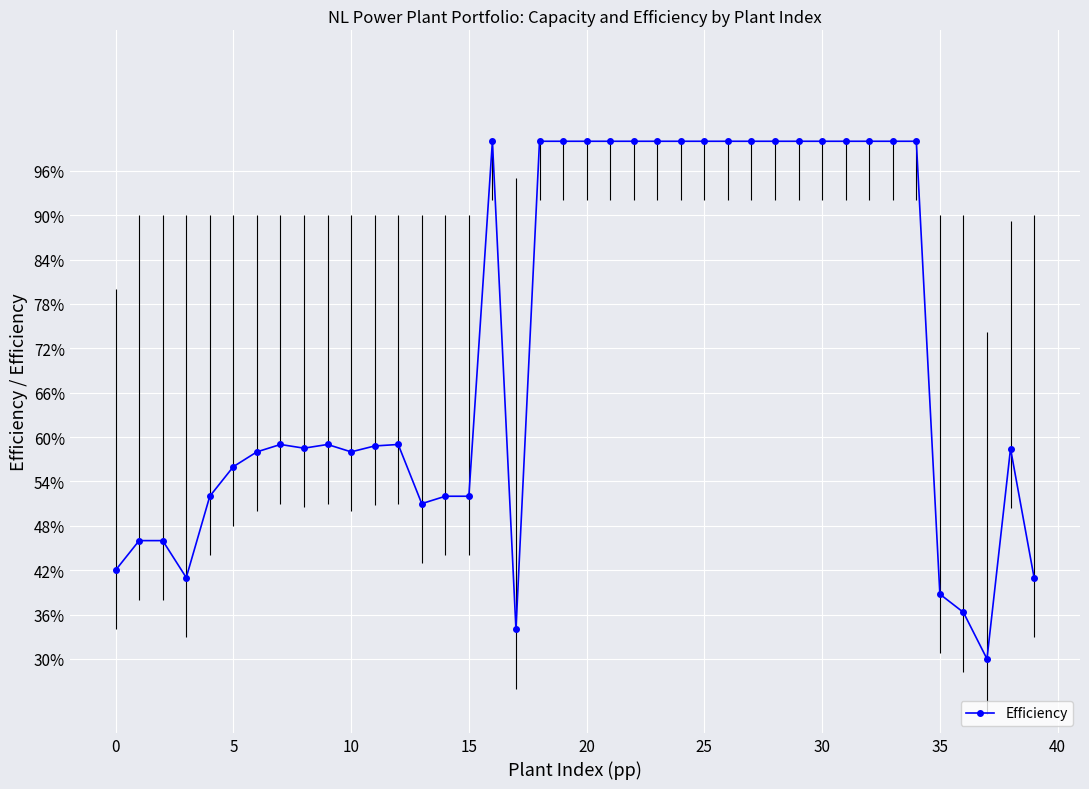

The chart shows a value of 1.0 at 16. True or false?

True